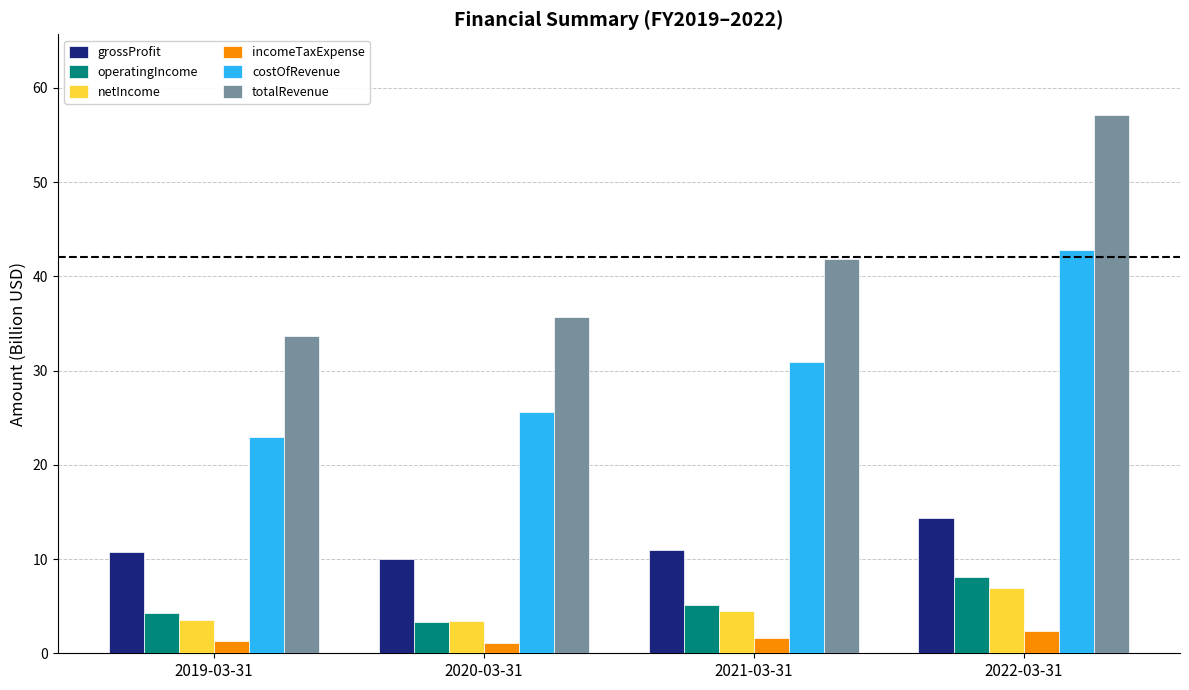

At which label is operatingIncome closest to 5?

2021-03-31